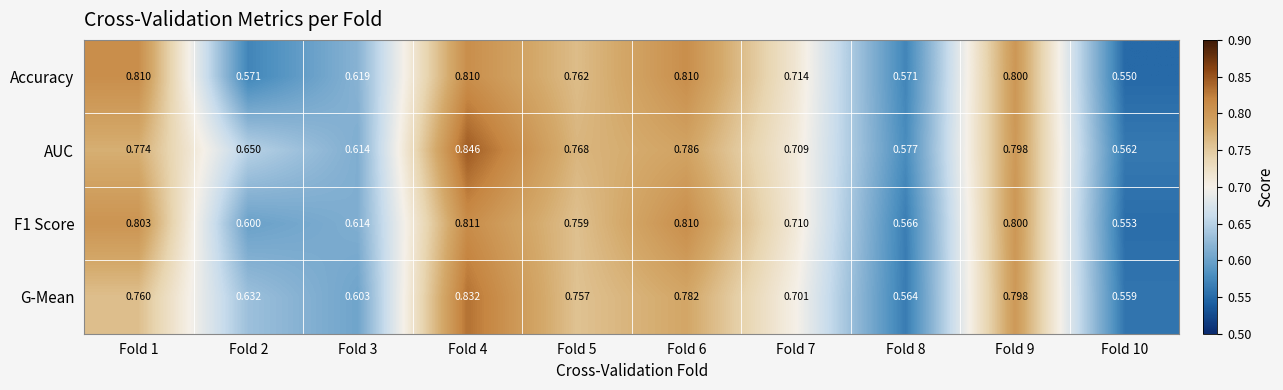

At which category does the chart reach its peak across all series?

Fold 4